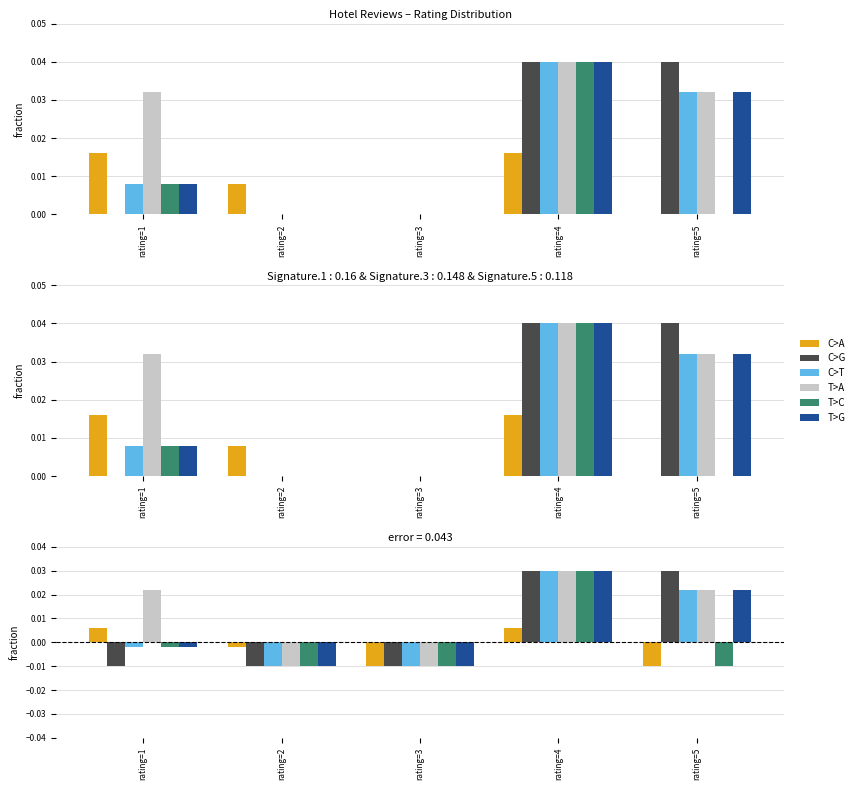

Is the value of T>G at rating=2 greater than the value of C>G at rating=1?

No